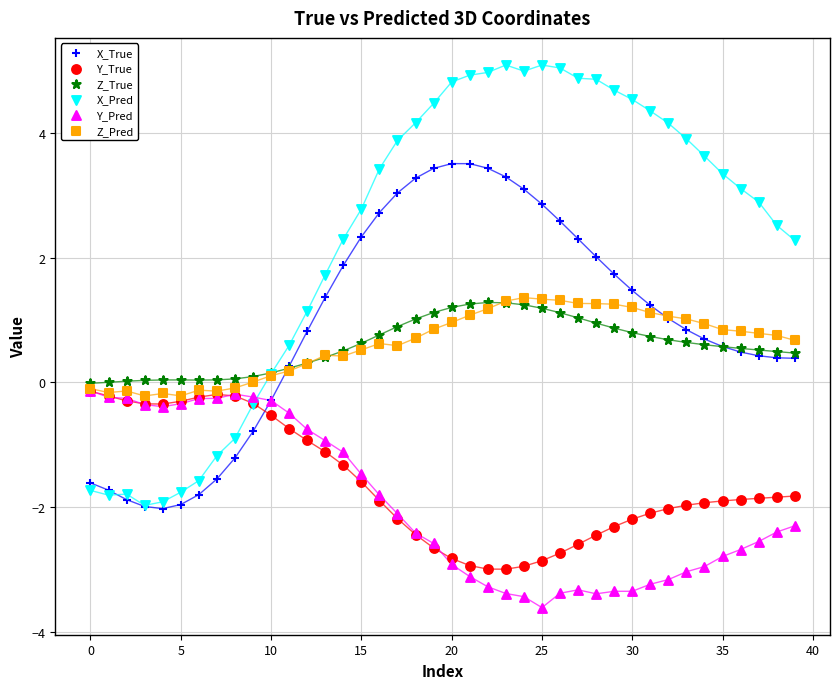

What are all the series names shown in the legend?

X_True, Y_True, Z_True, X_Pred, Y_Pred, Z_Pred